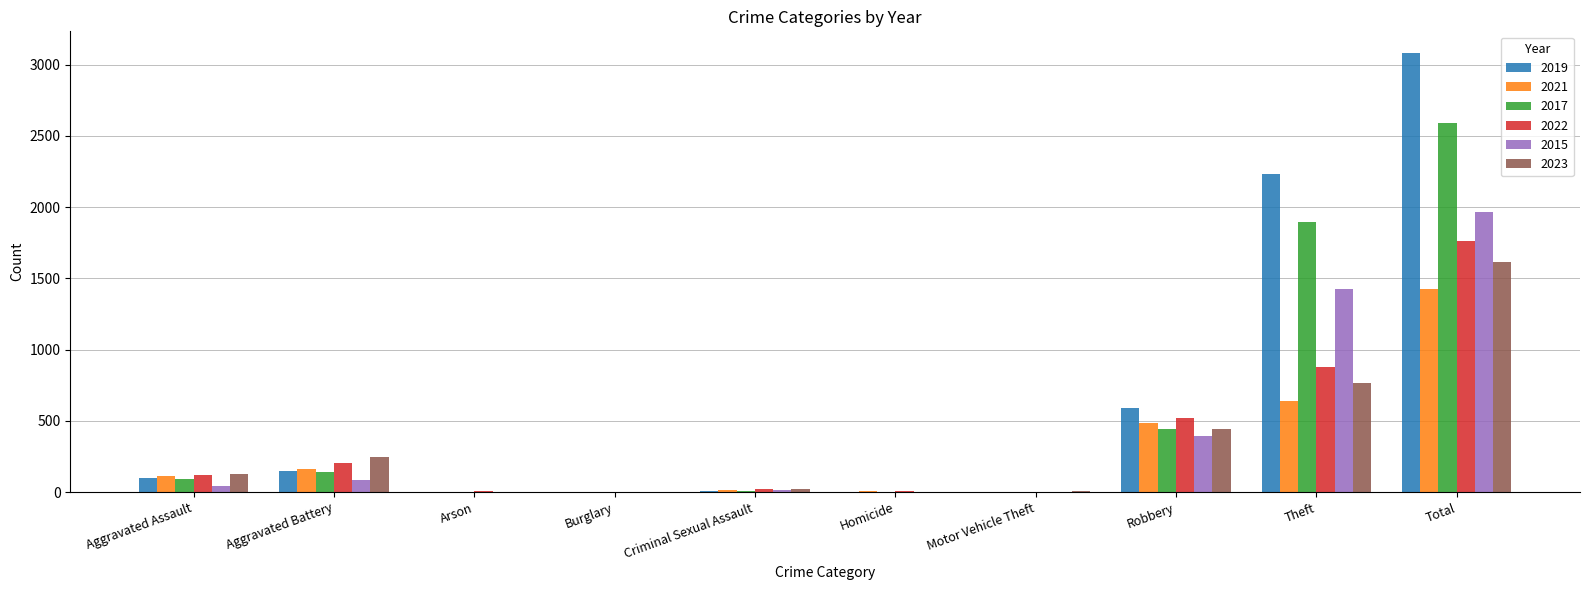

Which category has the highest value in the 2021 series?

Total